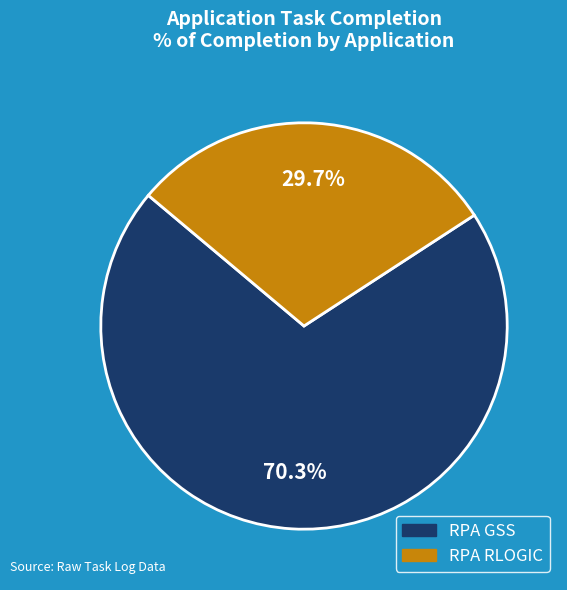

How much of the chart is everything except RPA RLOGIC?

70.3%